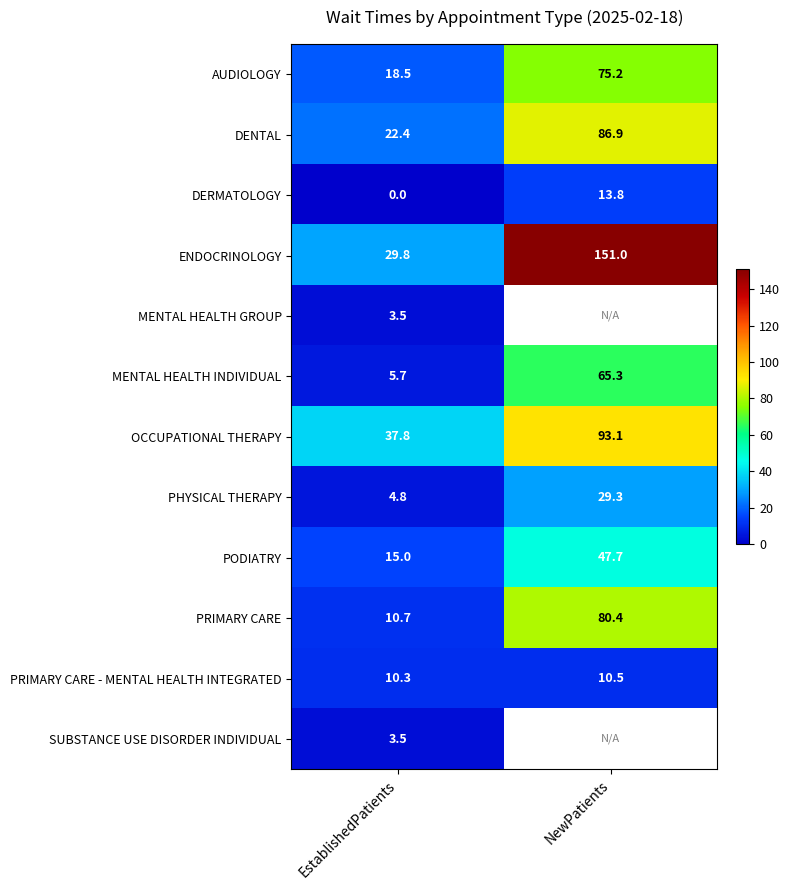

What is the minimum value for PHYSICAL THERAPY?

4.8